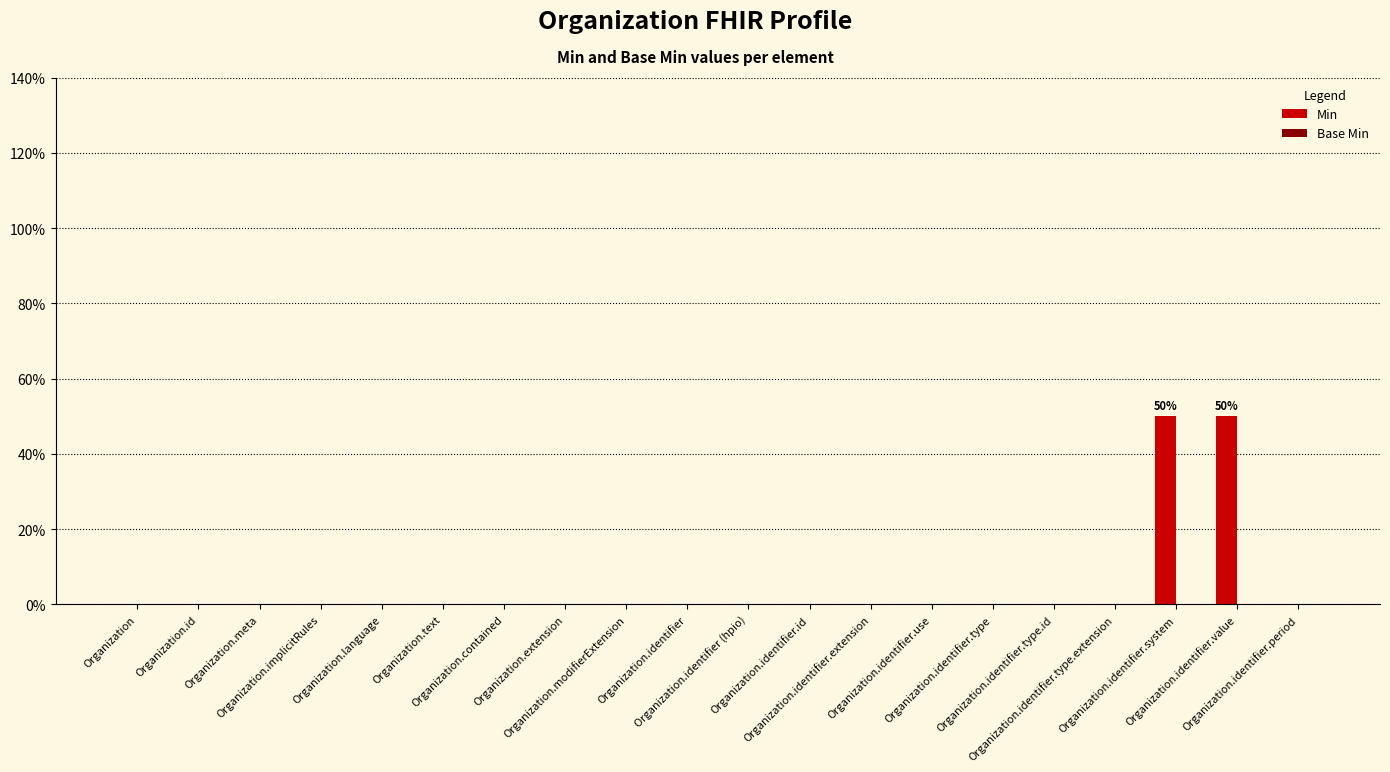

Reading left to right, transcribe all the data shown in this chart.

Min: Organization=0.0	Organization.id=0.0	Organization.meta=0.0	Organization.implicitRules=0.0	Organization.language=0.0	Organization.text=0.0	Organization.contained=0.0	Organization.extension=0.0	Organization.modifierExtension=0.0	Organization.identifier=0.0	Organization.identifier (hpio)=0.0	Organization.identifier.id=0.0	Organization.identifier.extension=0.0	Organization.identifier.use=0.0	Organization.identifier.type=0.0	Organization.identifier.type.id=0.0	Organization.identifier.type.extension=0.0	Organization.identifier.system=0.5	Organization.identifier.value=0.5	Organization.identifier.period=0.0
Base Min: Organization=0.0	Organization.id=0.0	Organization.meta=0.0	Organization.implicitRules=0.0	Organization.language=0.0	Organization.text=0.0	Organization.contained=0.0	Organization.extension=0.0	Organization.modifierExtension=0.0	Organization.identifier=0.0	Organization.identifier (hpio)=0.0	Organization.identifier.id=0.0	Organization.identifier.extension=0.0	Organization.identifier.use=0.0	Organization.identifier.type=0.0	Organization.identifier.type.id=0.0	Organization.identifier.type.extension=0.0	Organization.identifier.system=0.0	Organization.identifier.value=0.0	Organization.identifier.period=0.0